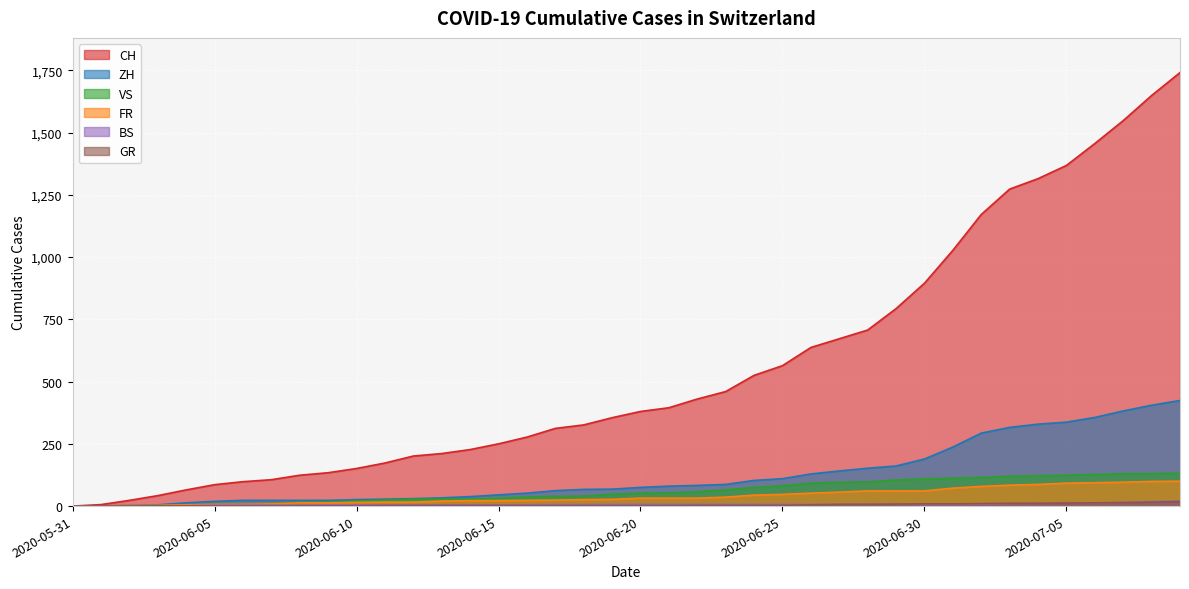

What is the label of the 20th point from the left?

2020-06-19